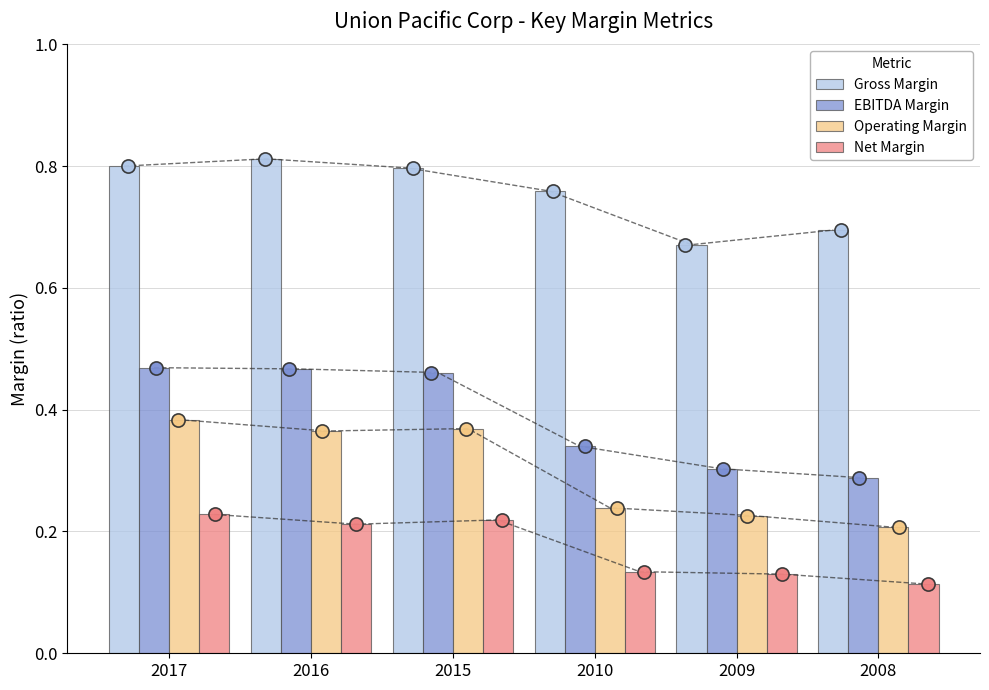

What is the total value across all series at 2010?

1.5